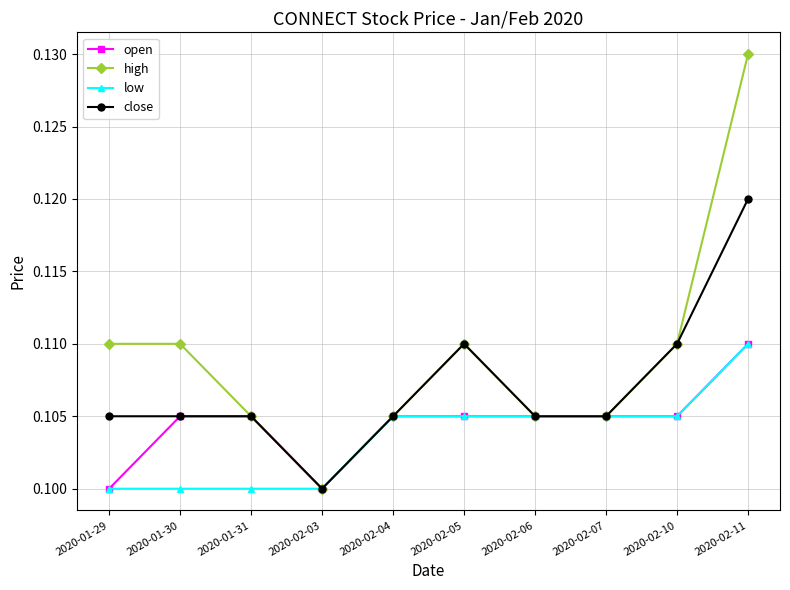

Which series has the largest range (max minus min)?

high